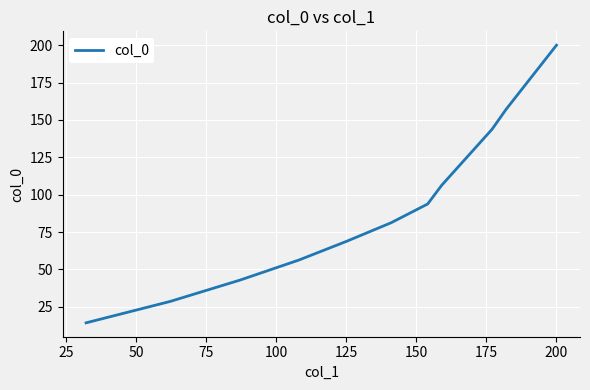

What is the difference between the maximum and minimum values?

185.7